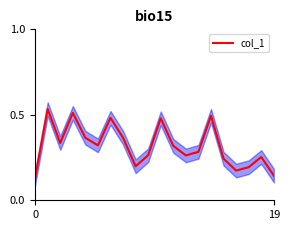

How many points are lower than both their immediate neighbors (excluding endpoints)?

5